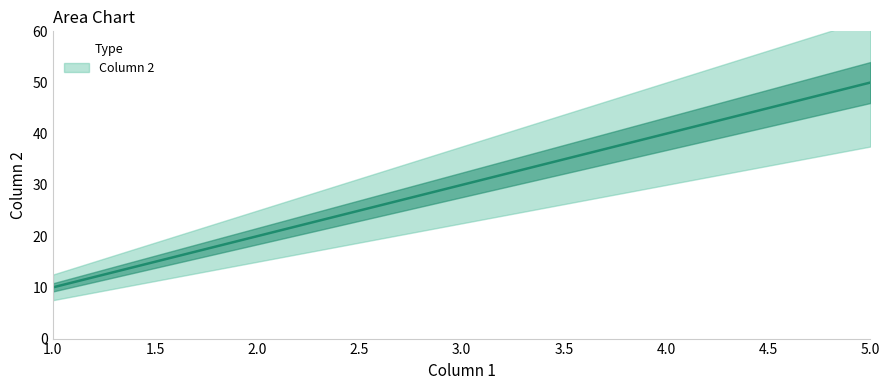

True or false: the data shows 10 at 2.

False